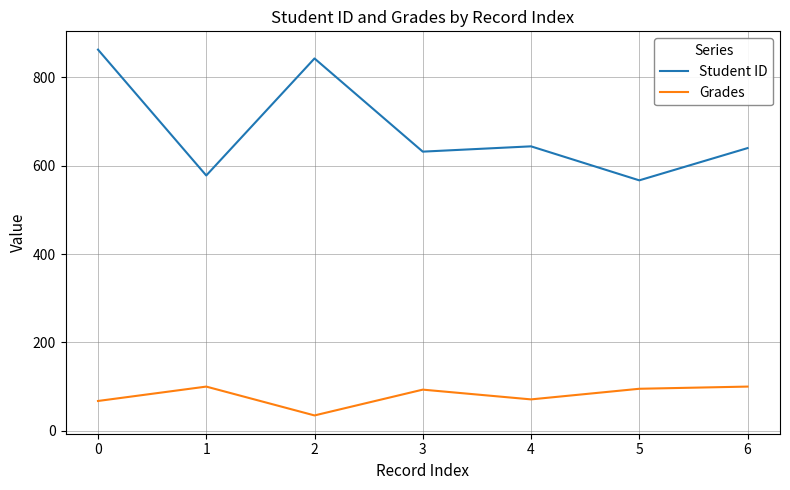

What is the sum of all Grades values?

561.3